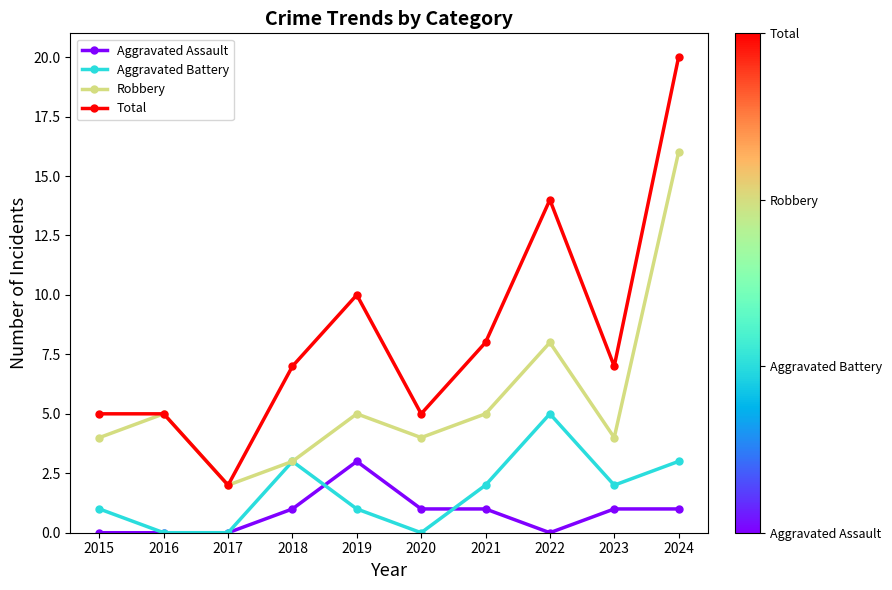

What is the average value of the Robbery series?

6